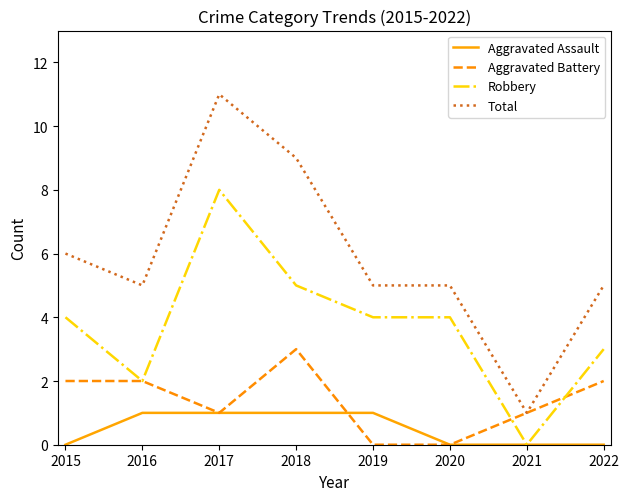

What is the difference between the second highest and second lowest values in the Aggravated Battery series?

2